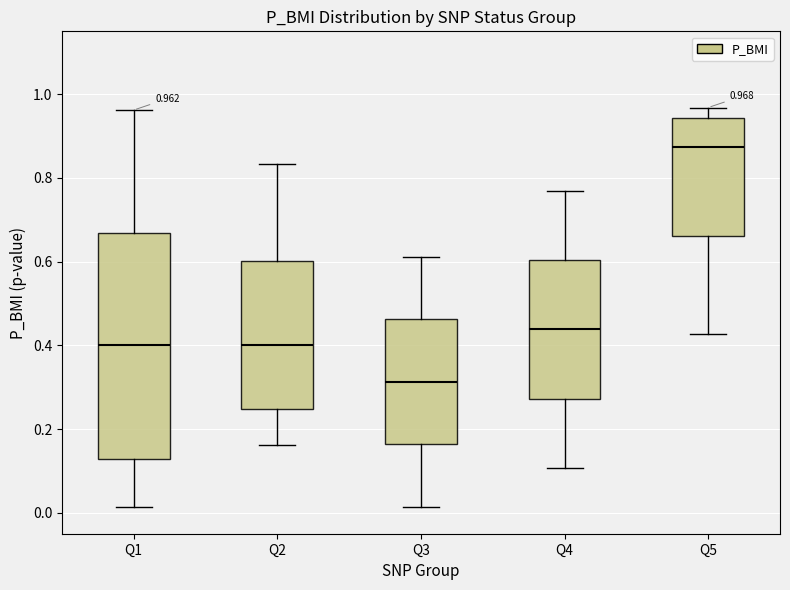

Which box's median line is the highest?

Q5